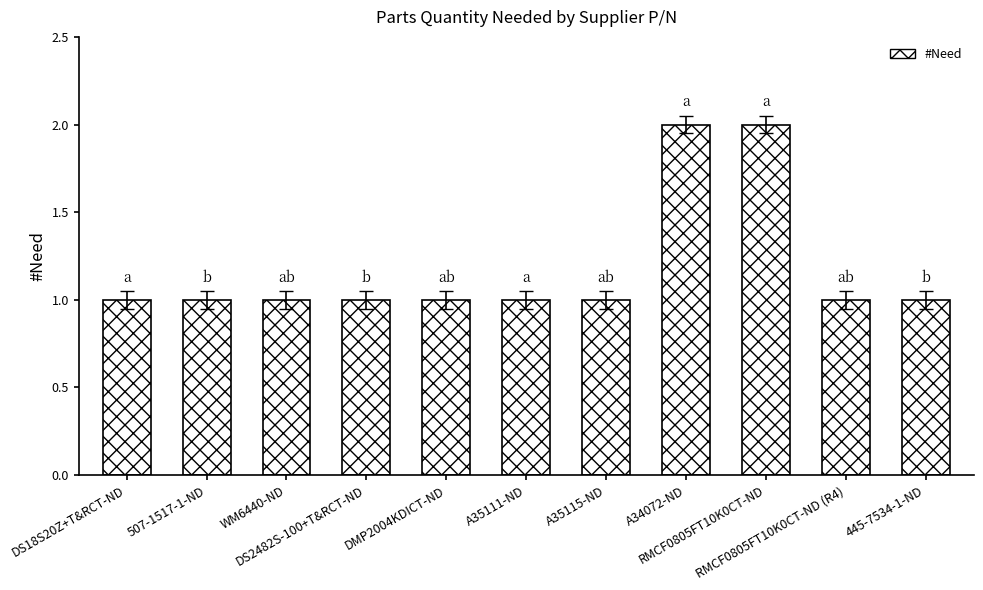

What is the value of the 4th bar from the left?

1